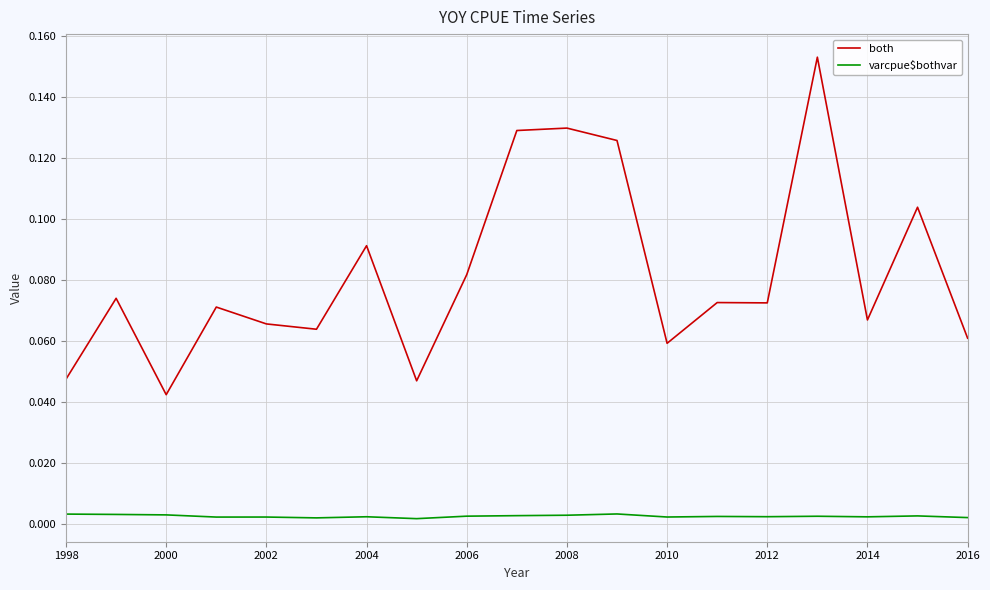

True or false: both has more than 2 points higher than both neighbors.

True